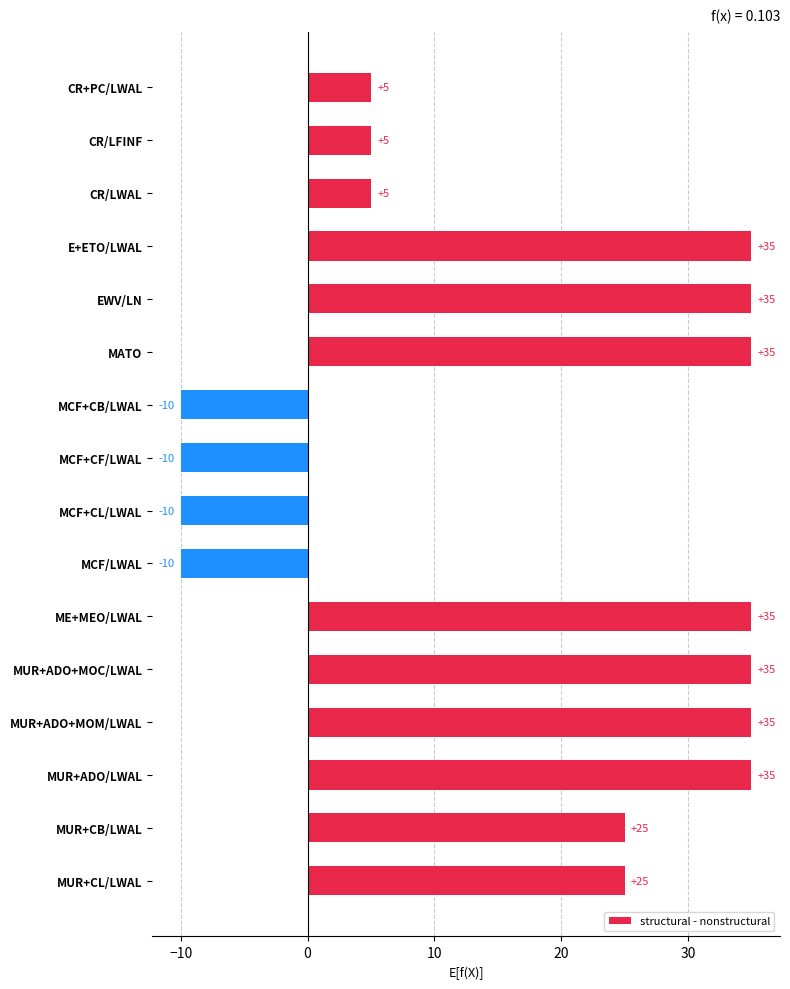

Count the values in the range 5 to 35.

12